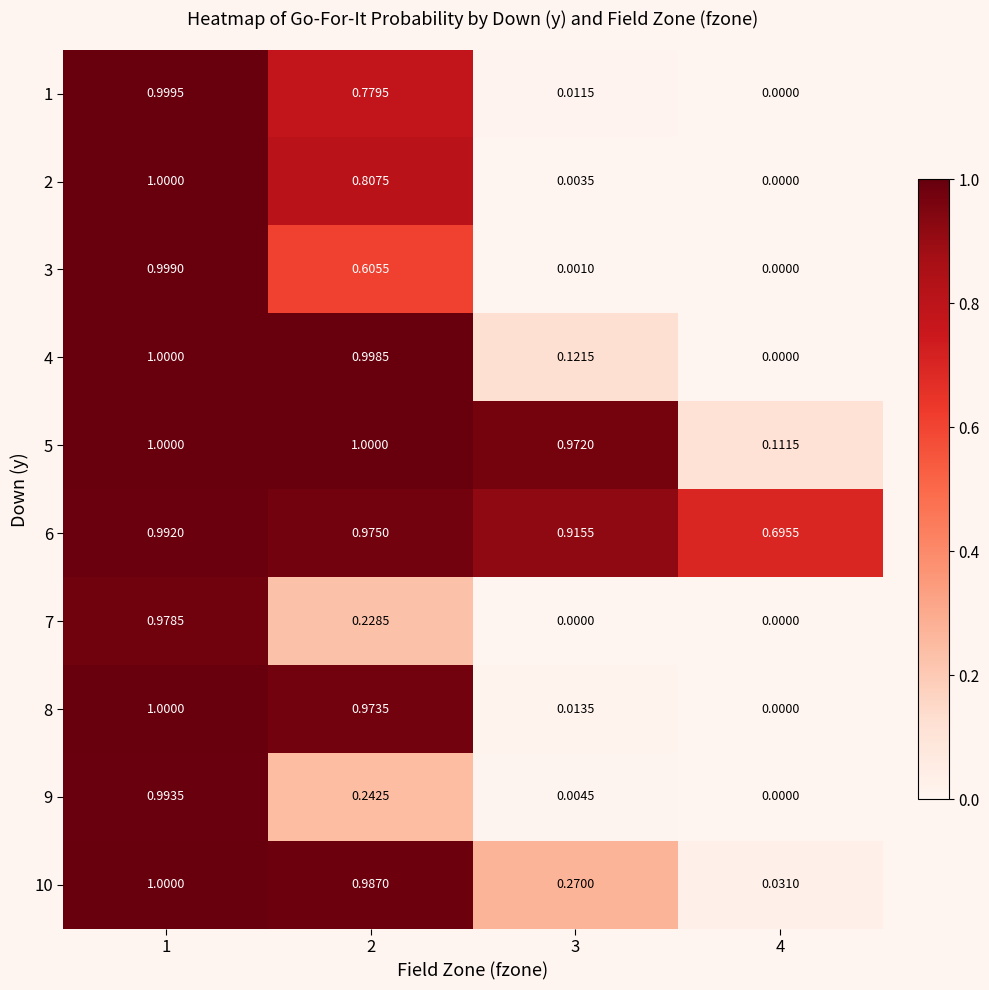

Is the value of 7 at 1 greater than the value of 6 at 1?

No